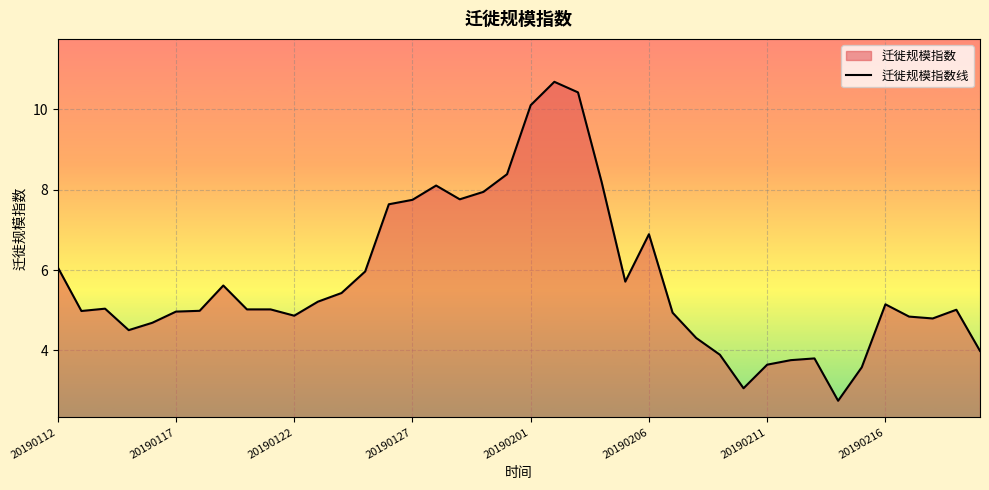

Approximately how many times larger is the value at 9 compared to 39?

1.3